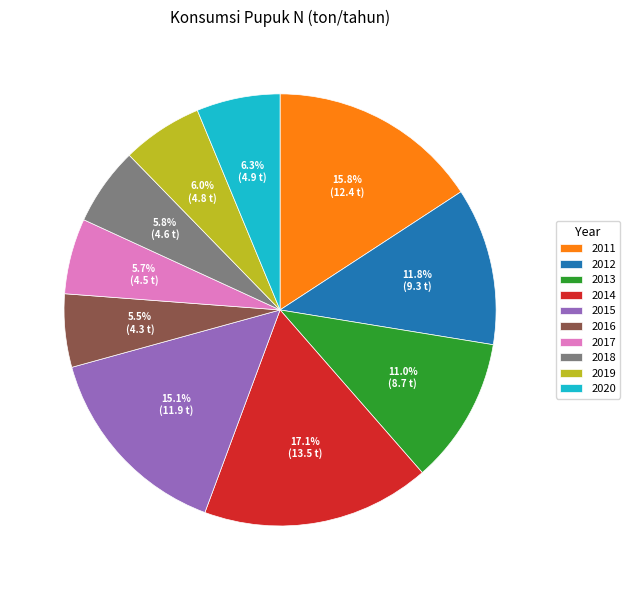

What is the largest slice in the pie chart?

2014